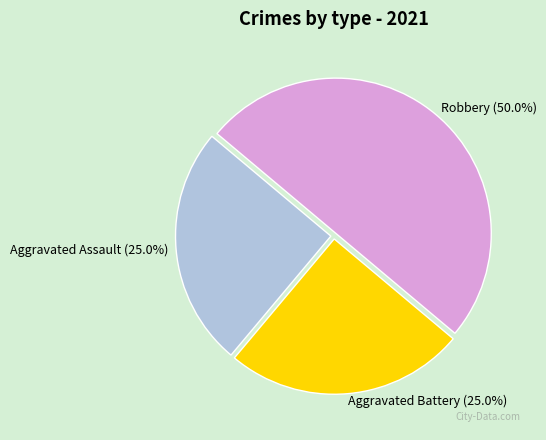

Count the number of slices in the pie.

3